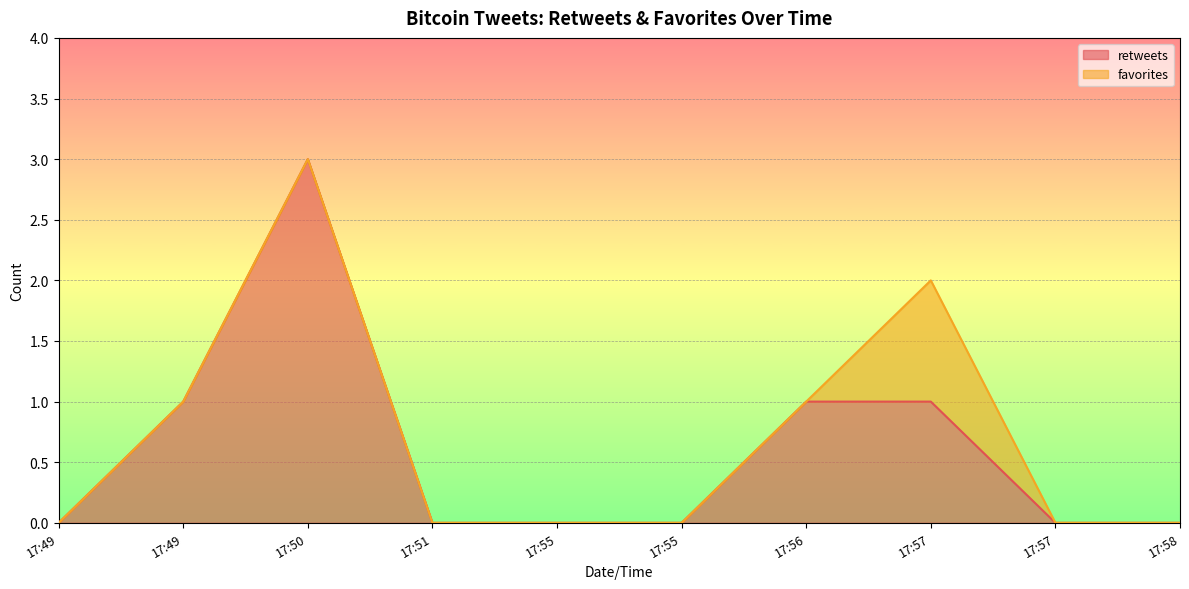

The value at 17:55 is 0. True or false?

True